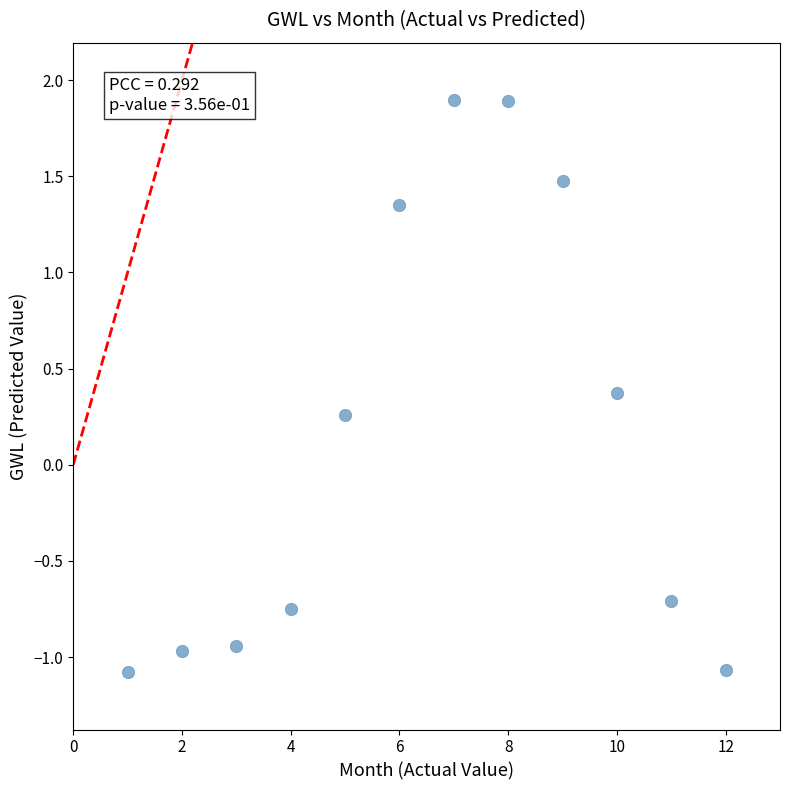

What is the range of X values (max minus min)?

11.0